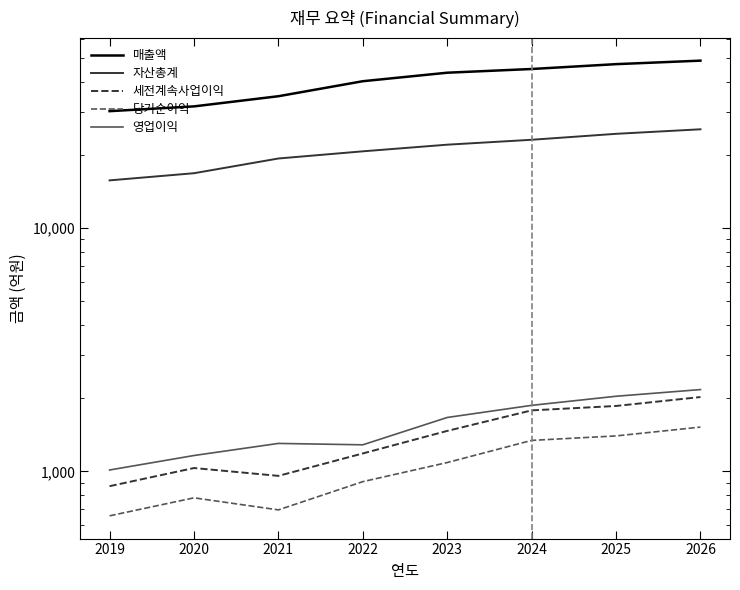

Which has a higher value, 2019 or 2021?

2021